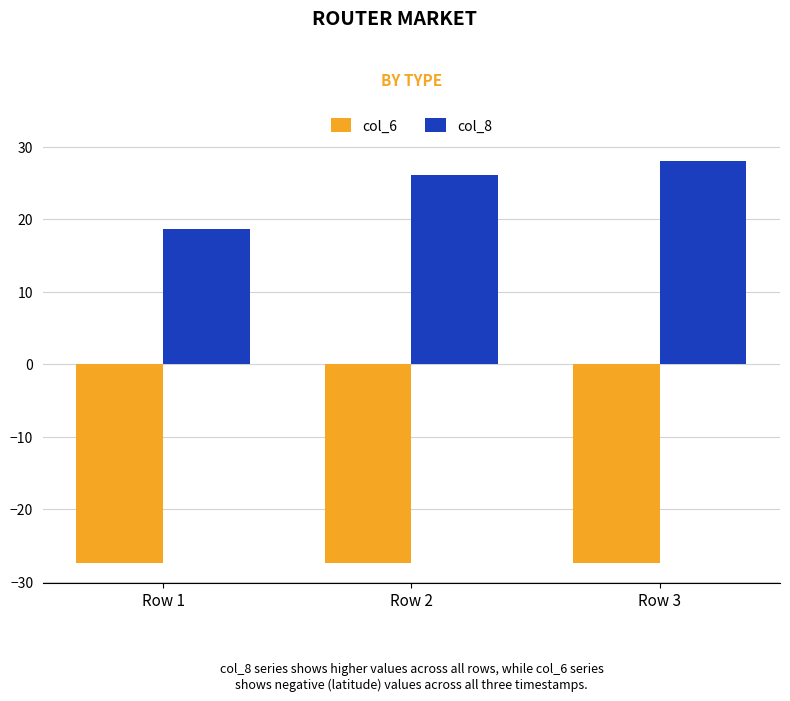

List the labels in order of col_8 value, smallest first.

Row 1, Row 2, Row 3